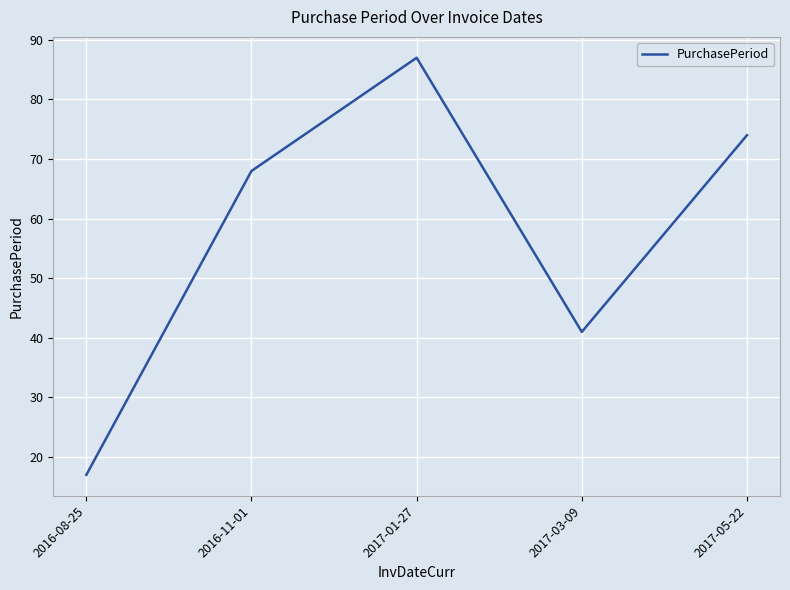

Is it true that the value at 2017-03-09 is 67?

False